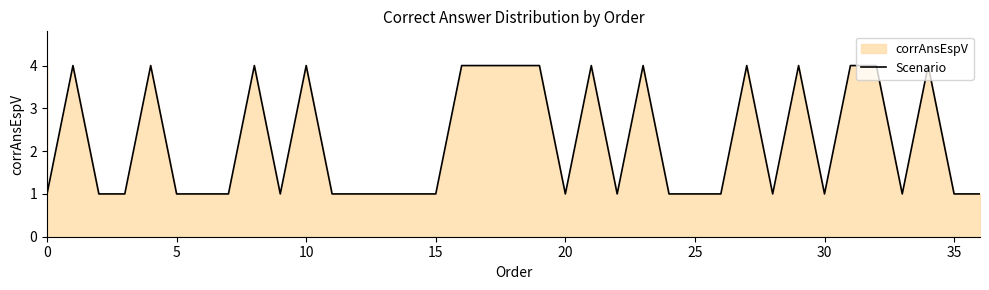

How many values exceed 1?

16